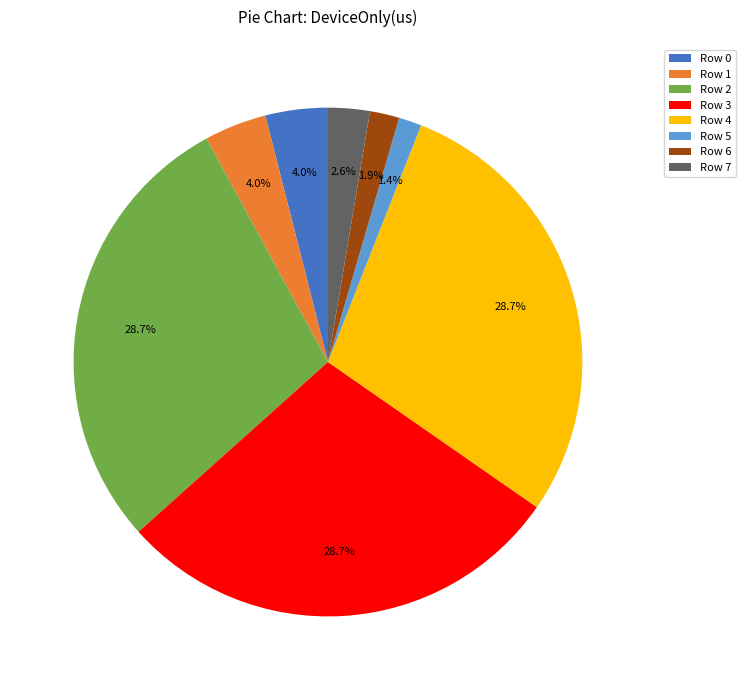

Is the sum of Row 3 and Row 7 greater than half?

No